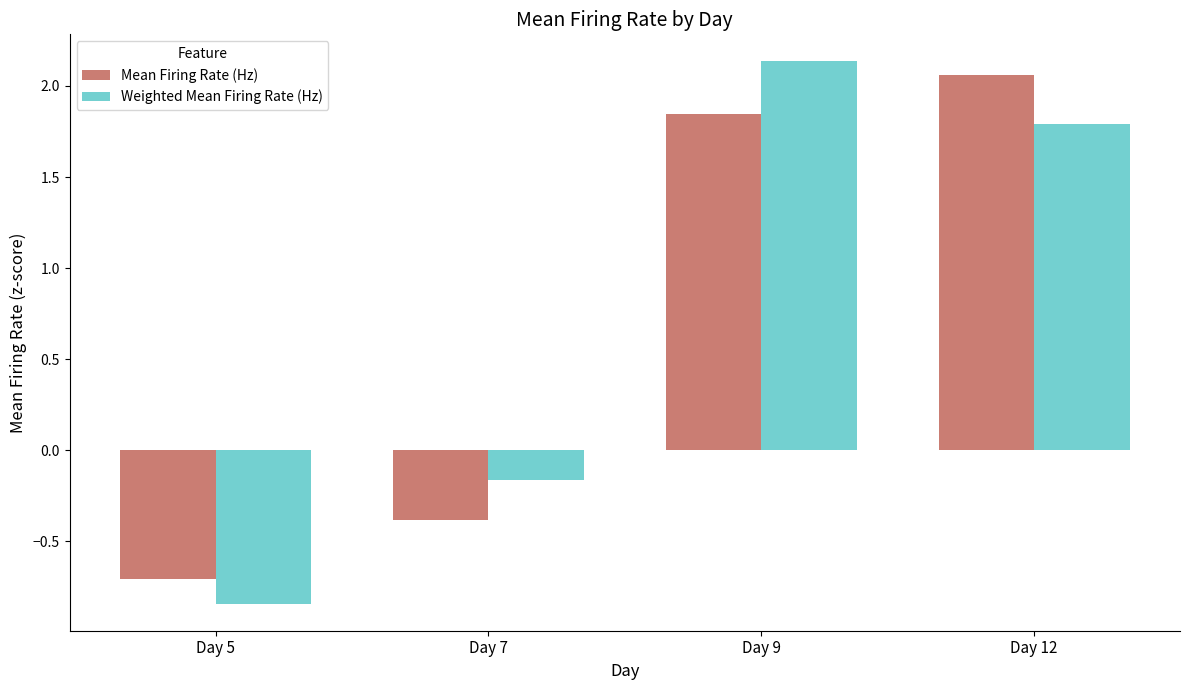

At which label does Weighted Mean Firing Rate (Hz) first exceed 1?

Day 9